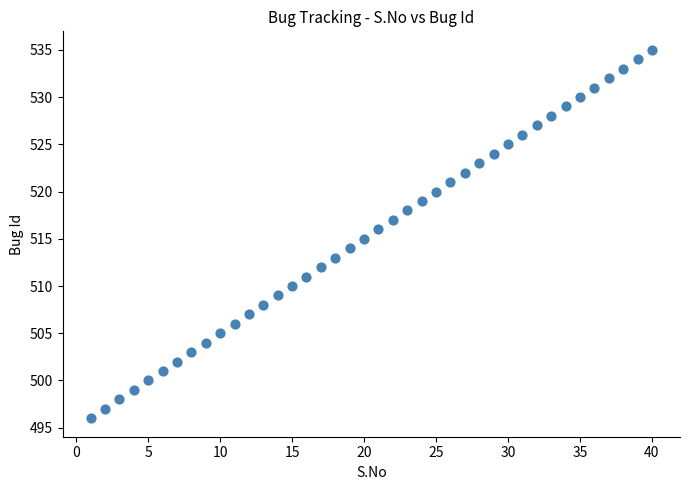

What is the range of X values (max minus min)?

39